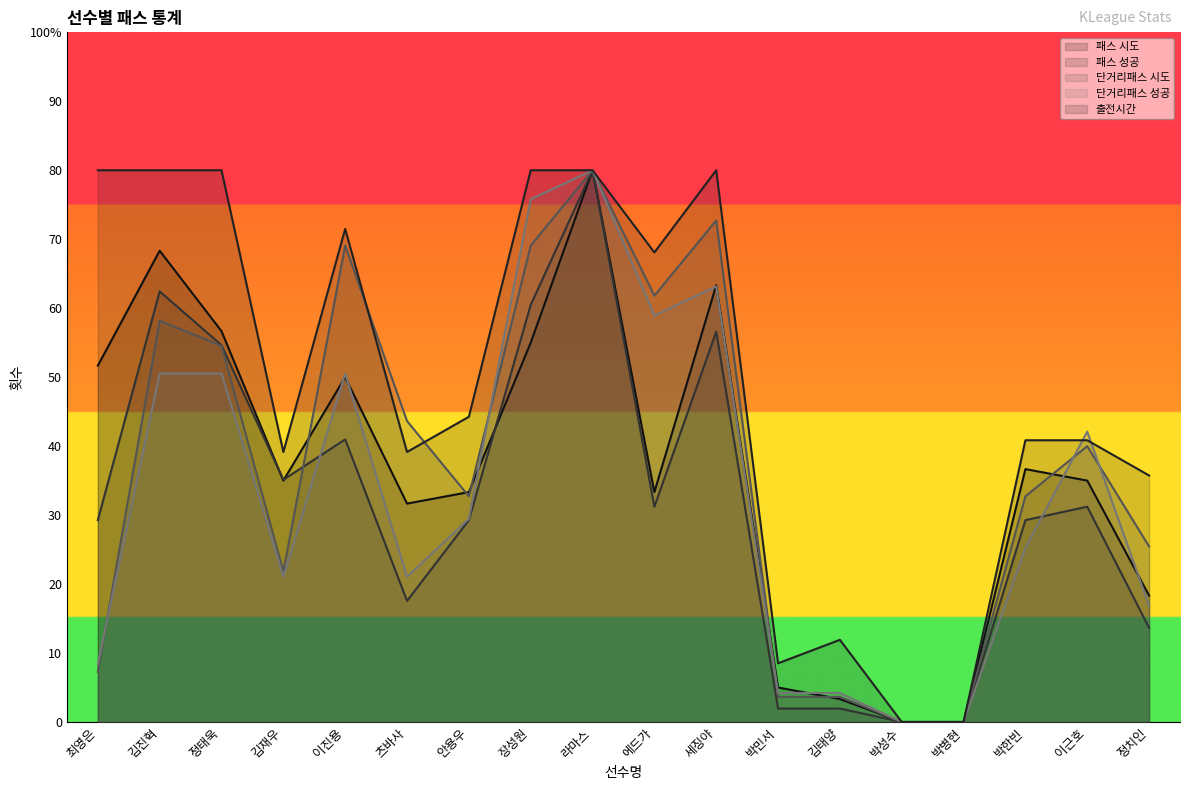

What is the label of the 6th point from the right?

김태양